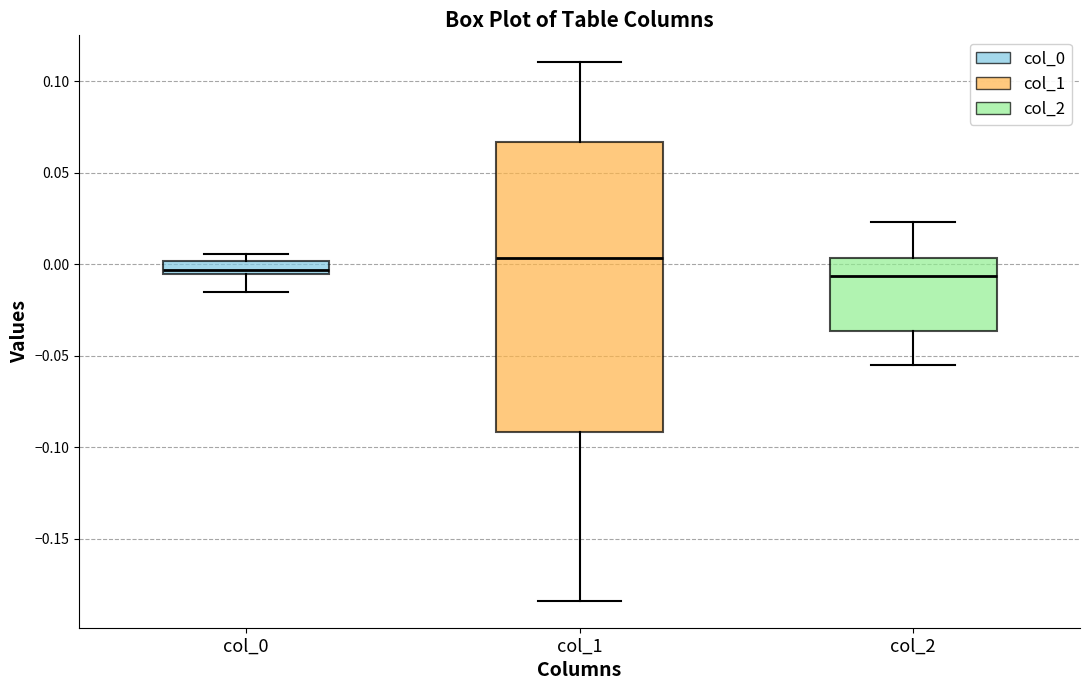

Comparing the boxes themselves (not the whiskers), which one is the tallest?

col_1